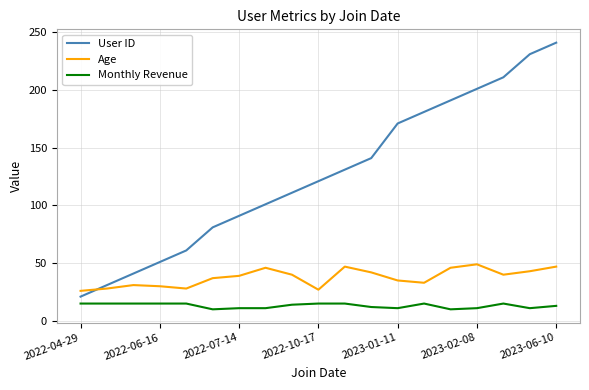

Rank the series by their maximum value, from lowest to highest.

Monthly Revenue, Age, User ID